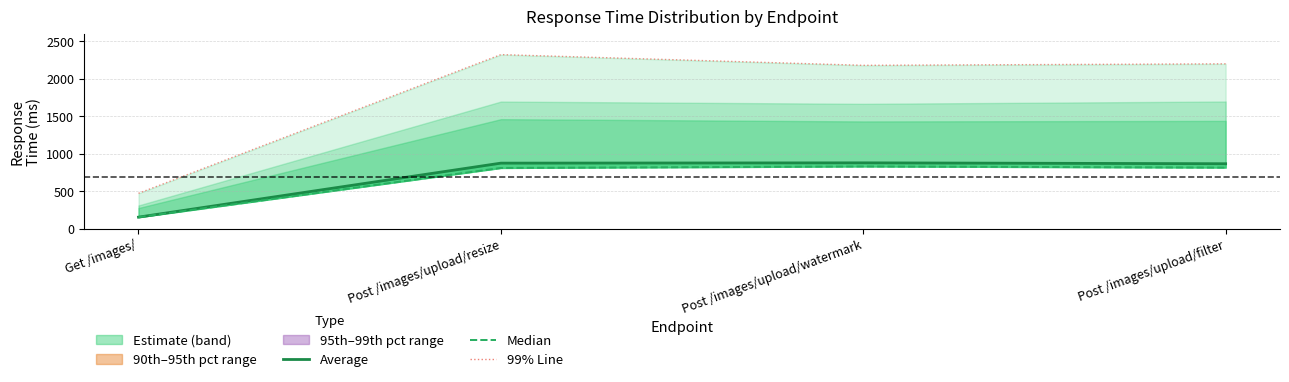

What is the lowest value of the Average series?

153